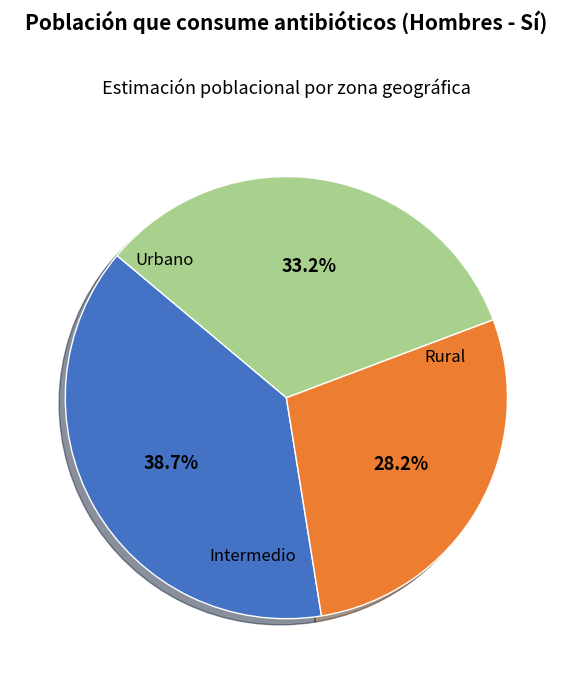

Does any single category account for the majority?

No